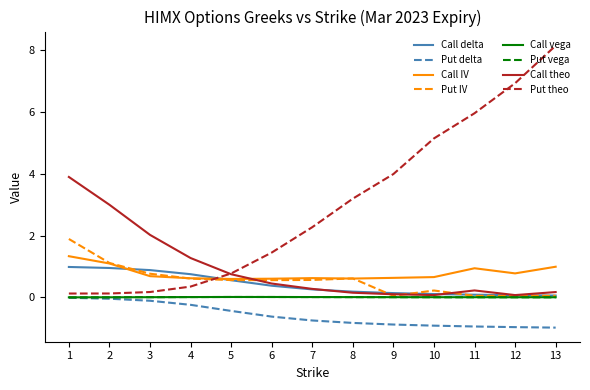

True or false: Put delta and Call delta intersect in this chart.

False